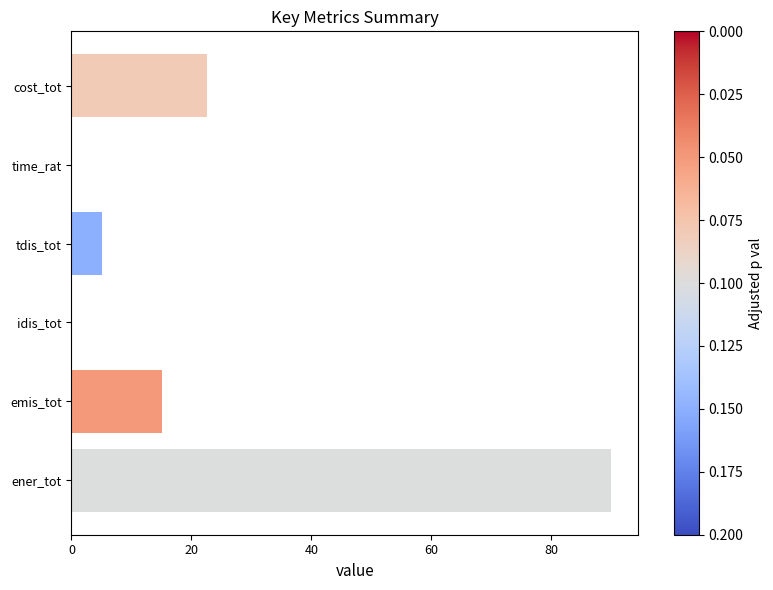

What is the sum of all values?

132.8